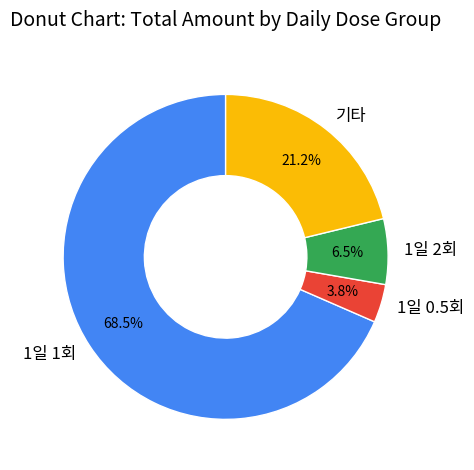

To the nearest percent, what is the difference between the largest and smallest slice percentages?

65%